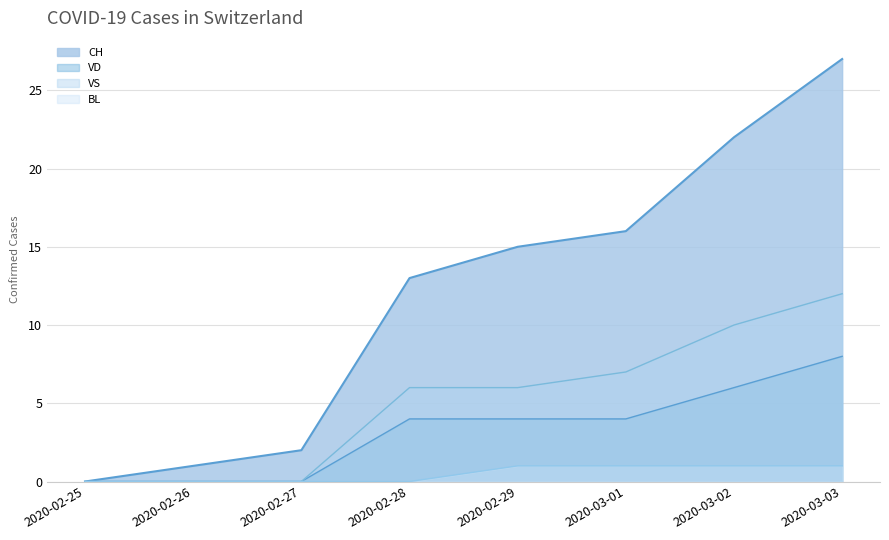

At which label is CH closest to 13?

2020-02-28